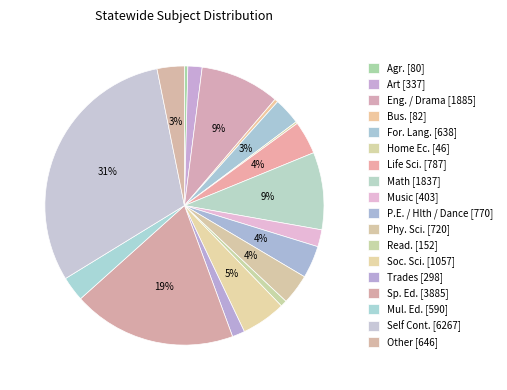

What is the smallest slice in the pie chart?

Home Ec.